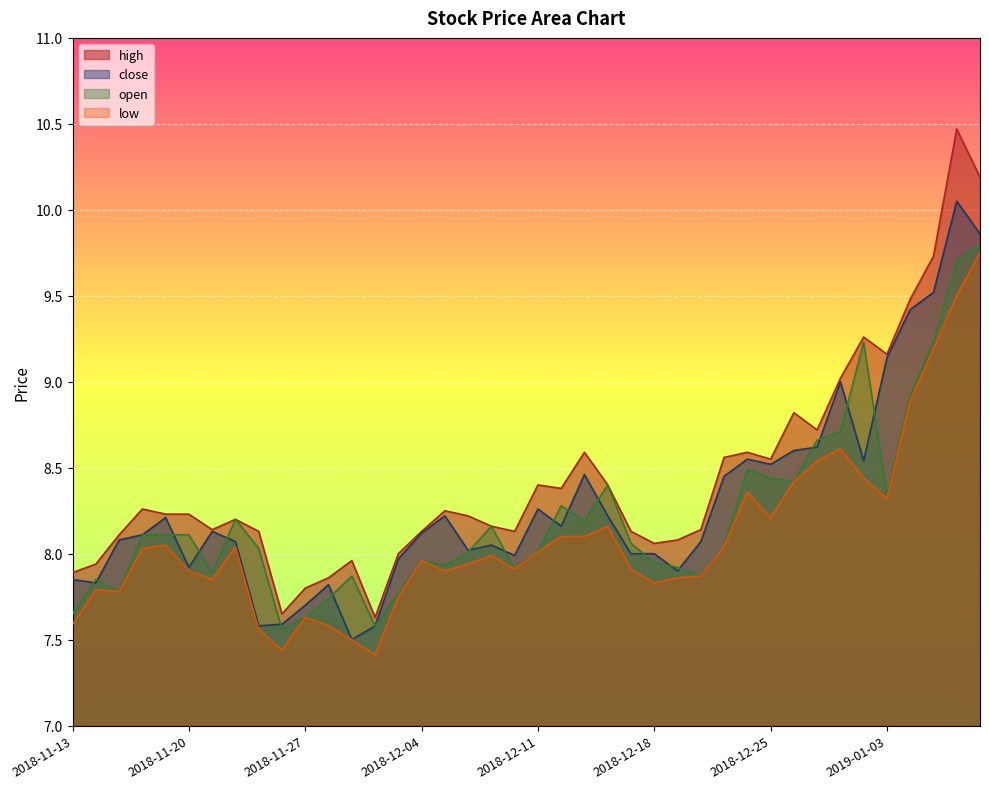

True or false: open and low intersect in this chart.

False